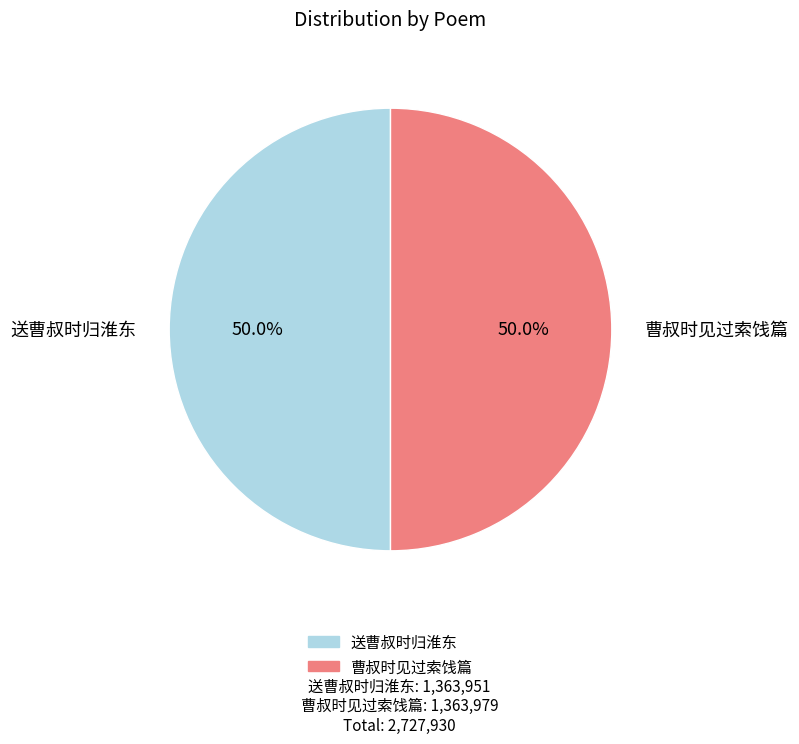

Approximately how many times larger is the value at 送曹叔时归淮东 compared to 曹叔时见过索饯篇?

1.0